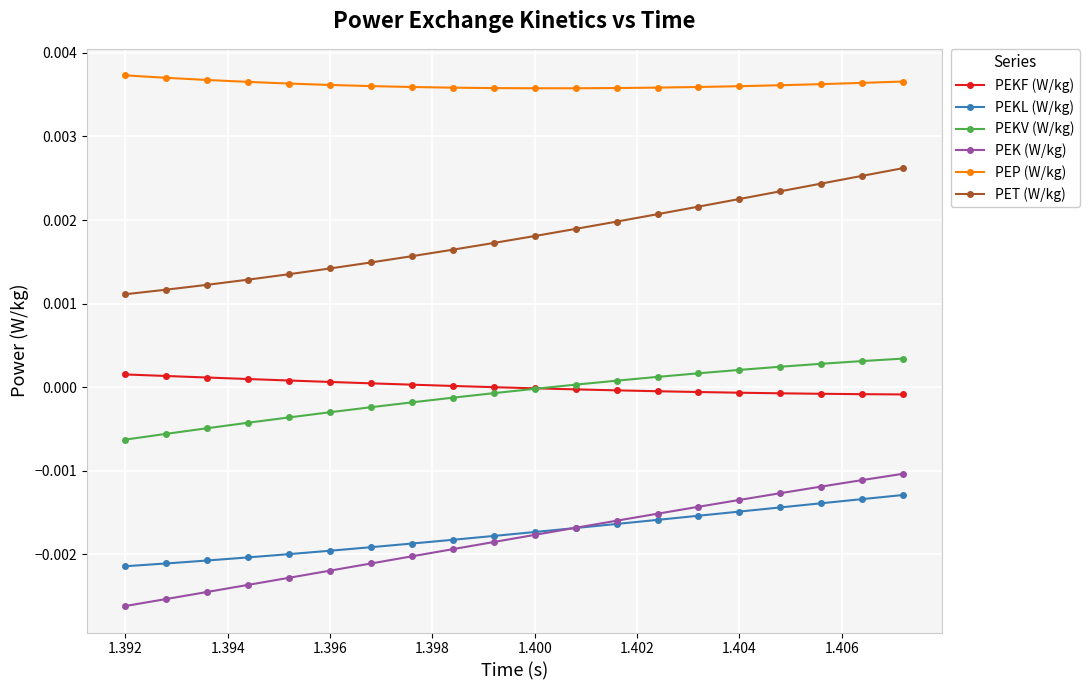

True or false: PEK (W/kg) and PET (W/kg) intersect in this chart.

False